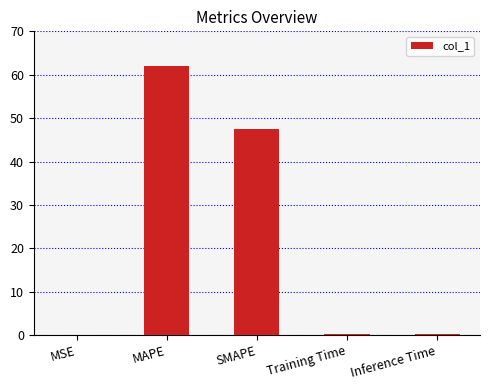

What is the change in value from MSE to Inference Time?

+0.2